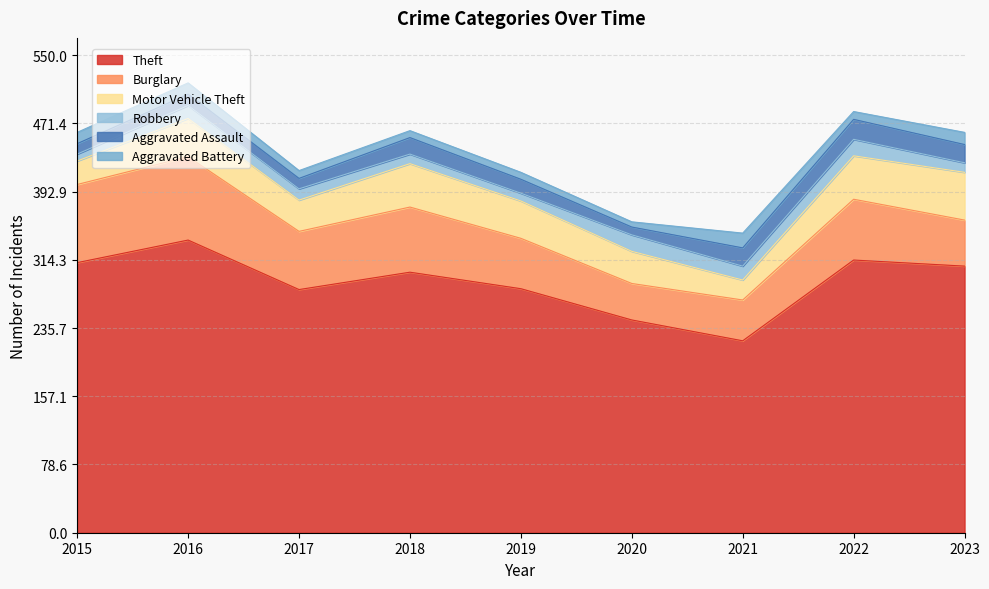

Is the value of Robbery at 2021 greater than the value of Aggravated Battery at 2017?

Yes